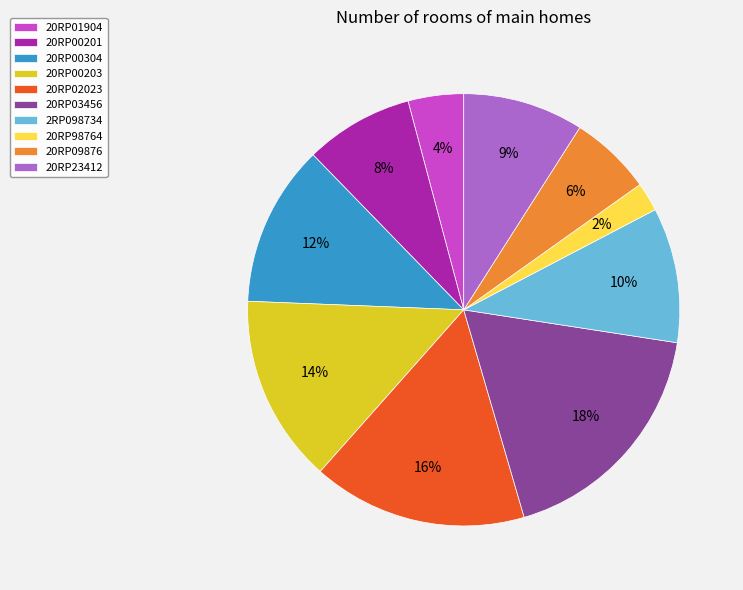

Which slice is the smallest?

20RP98764